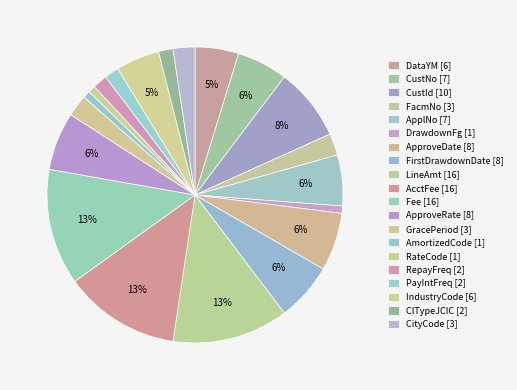

True or false: AcctFee accounts for 13% of the total.

True